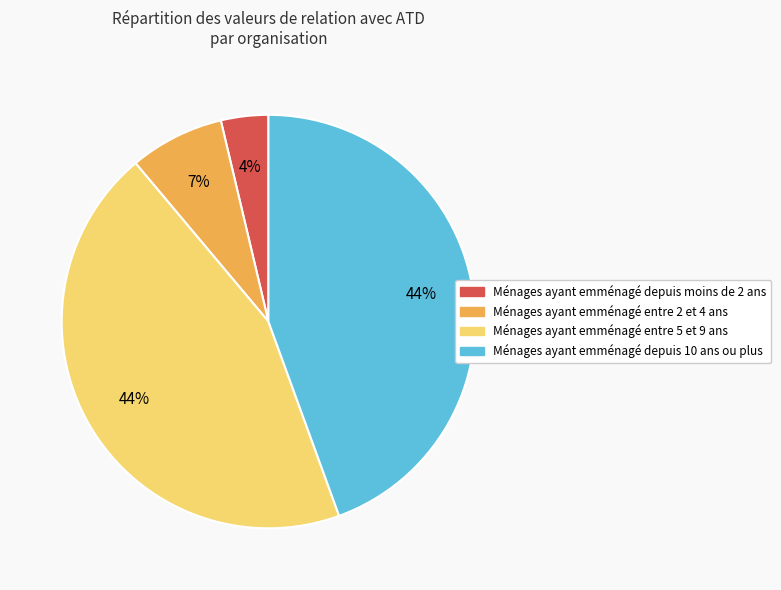

Does any single category account for the majority?

No